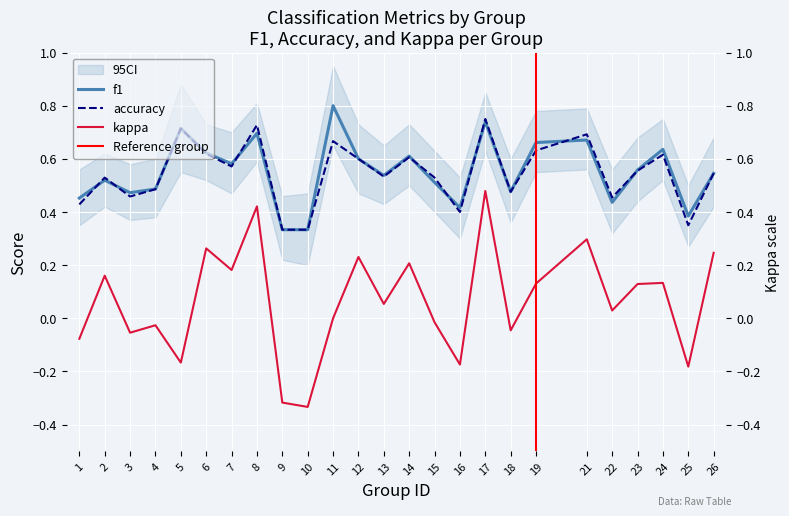

Rank the series by their maximum value, from lowest to highest.

kappa, accuracy, f1